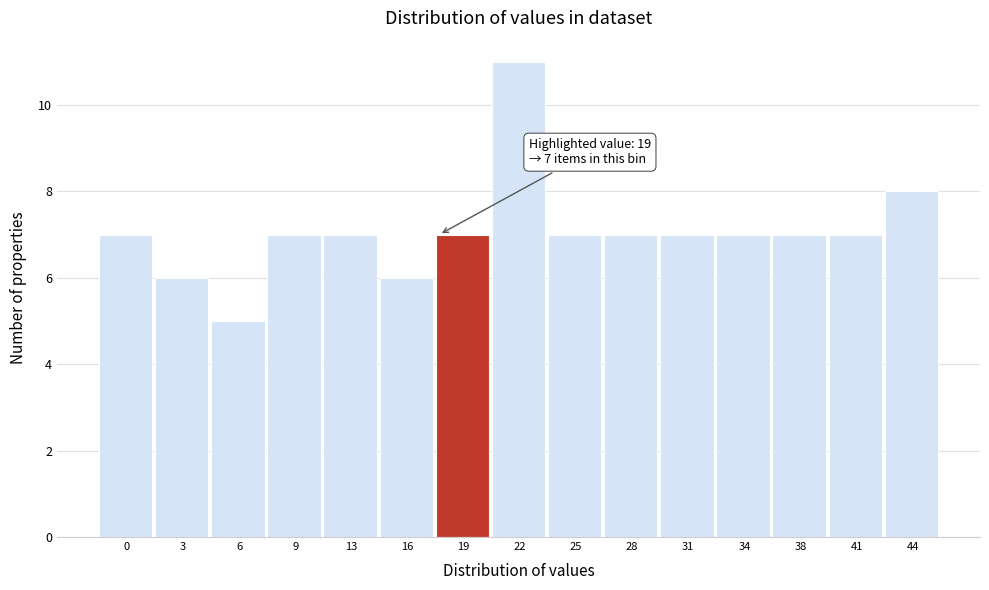

Reading left to right, transcribe all the data shown in this chart.

0=7	3=6	6=5	9=7	13=7	16=6	19=7	22=11	25=7	28=7	31=7	34=7	38=7	41=7	44=8